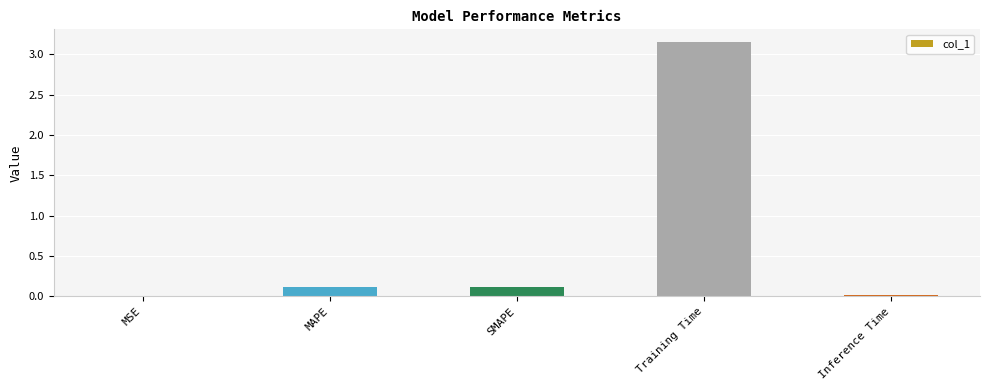

Are the bars horizontal?

No